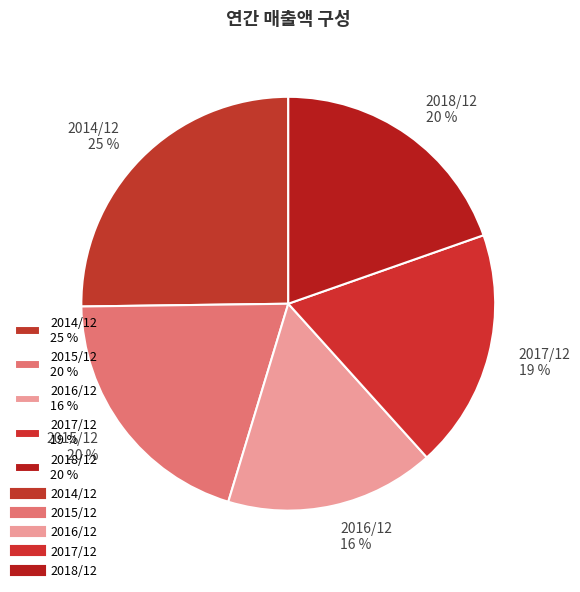

True or false: 2014/12 accounts for 13% of the total.

False